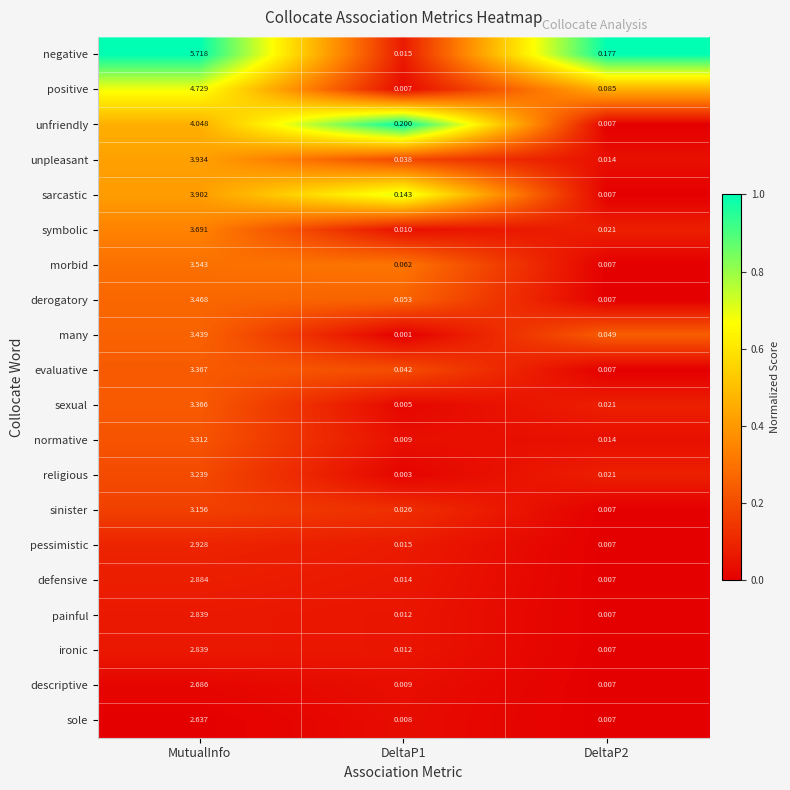

At how many categories does at least one series exceed 0?

3